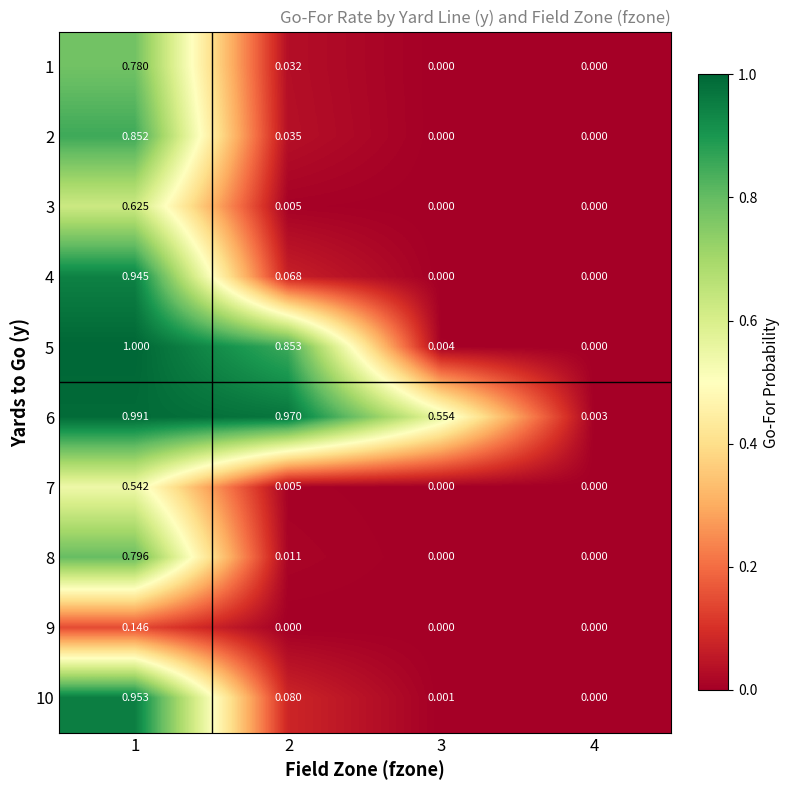

How many categories are shown in the chart?

4